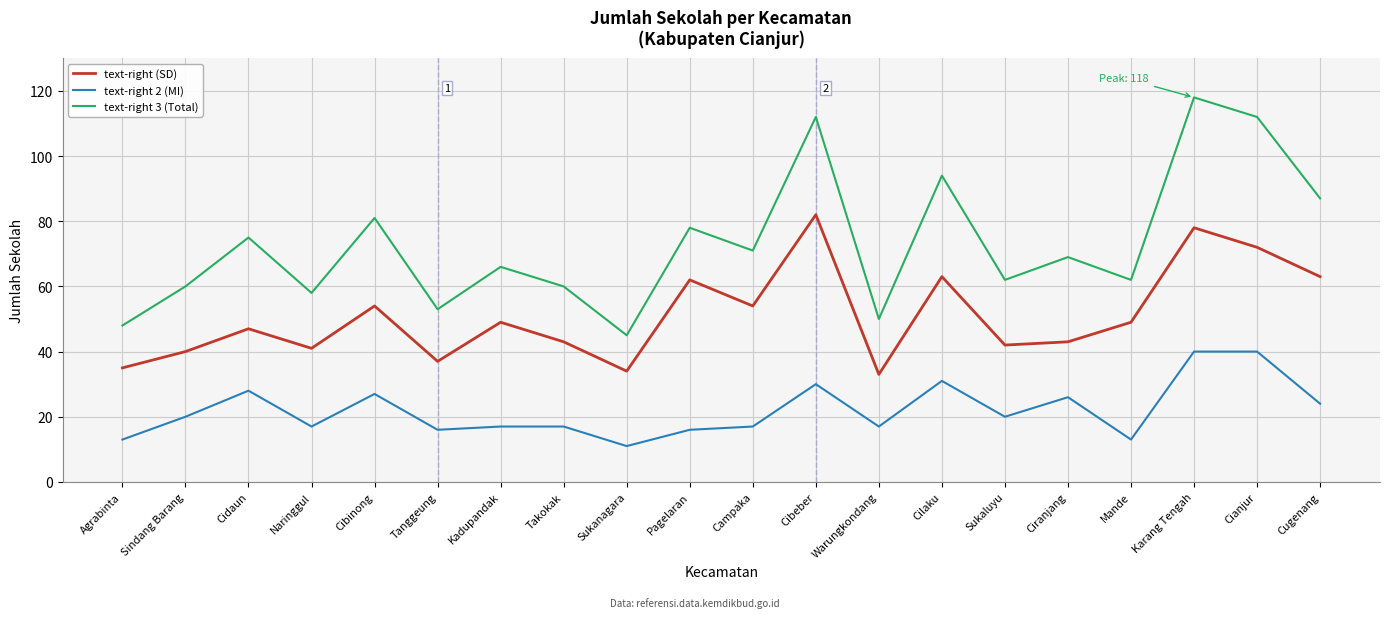

What is the difference between the highest and lowest values at Kadupandak?

49